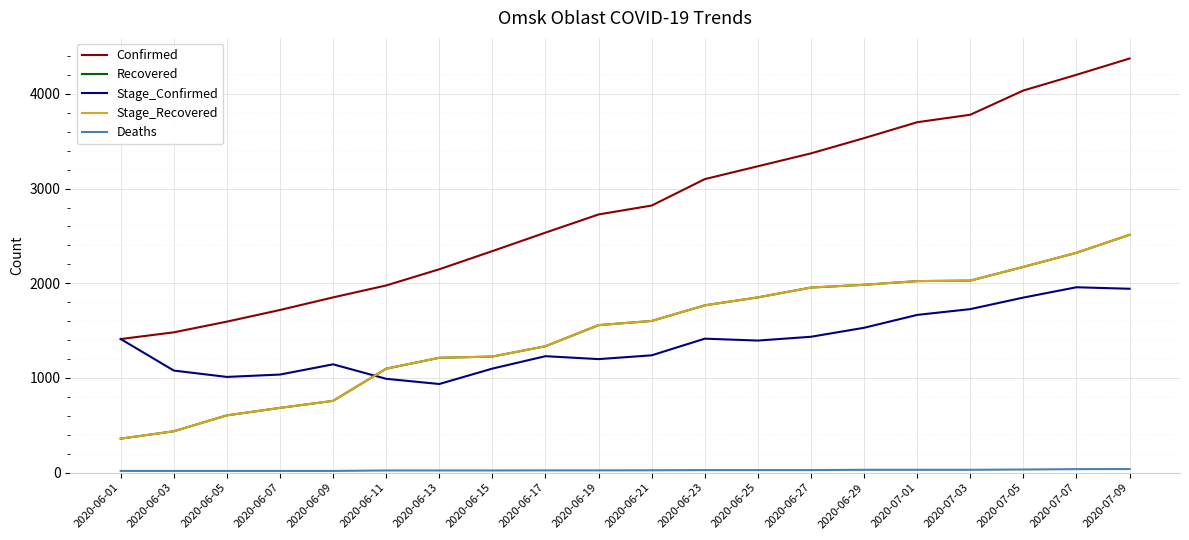

At which category is the sum across all series the highest?

2020-07-09